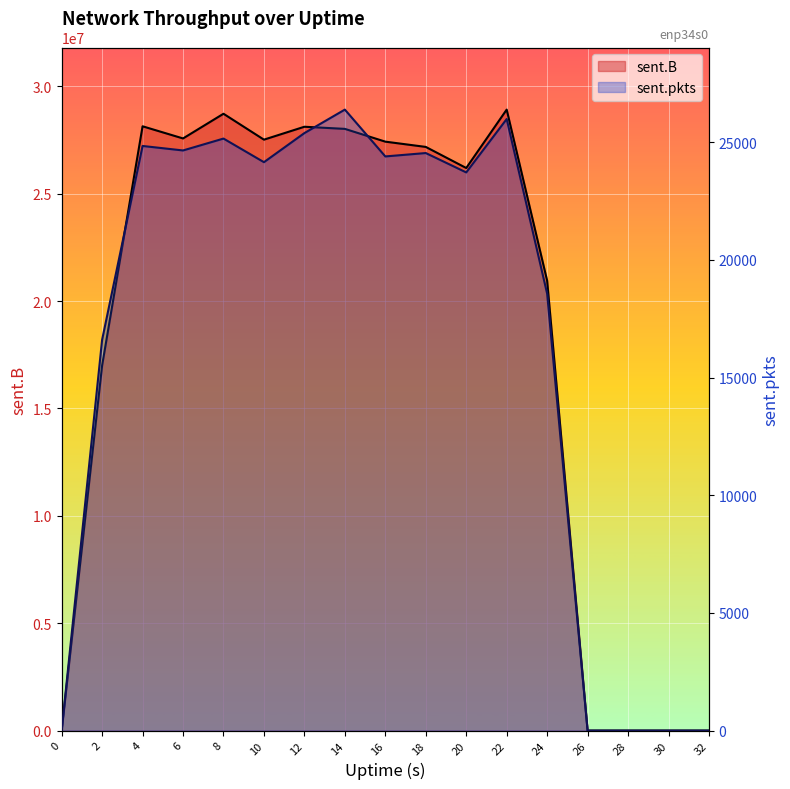

The sent.pkts series shows 14476 at 28. True or false?

False